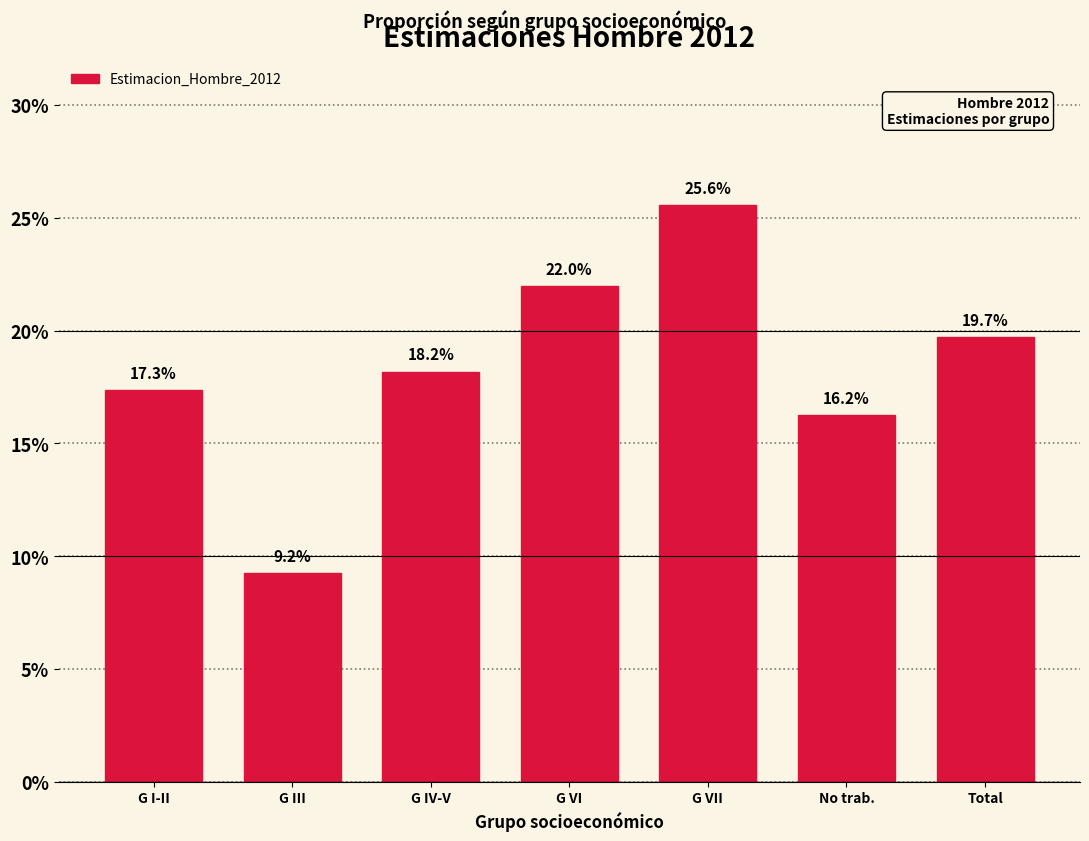

Does the chart contain any negative values?

No